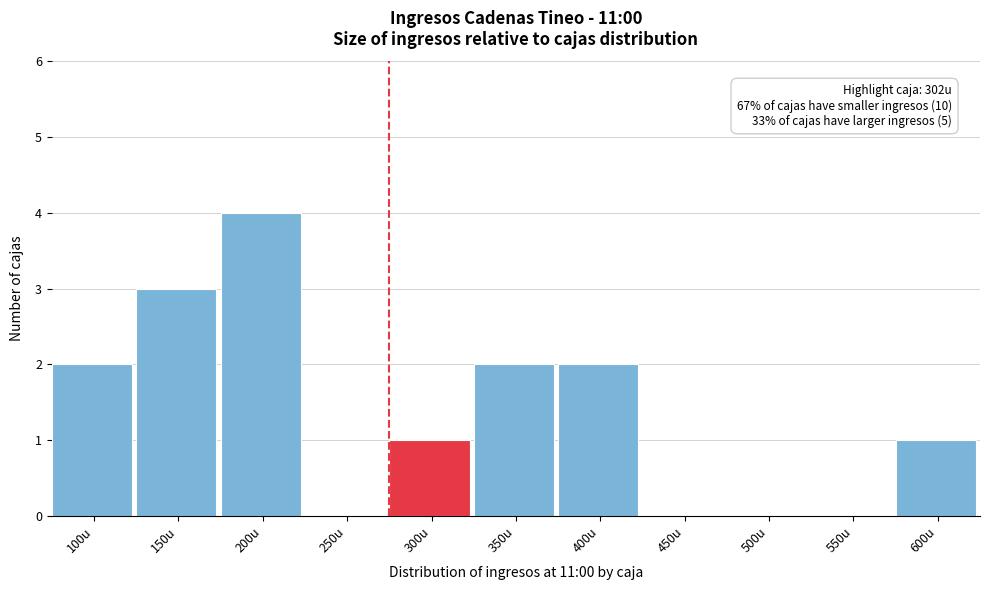

Reading left to right, transcribe all the data shown in this chart.

100u=2	150u=3	200u=4	250u=0	300u=1	350u=2	400u=2	450u=0	500u=0	550u=0	600u=1